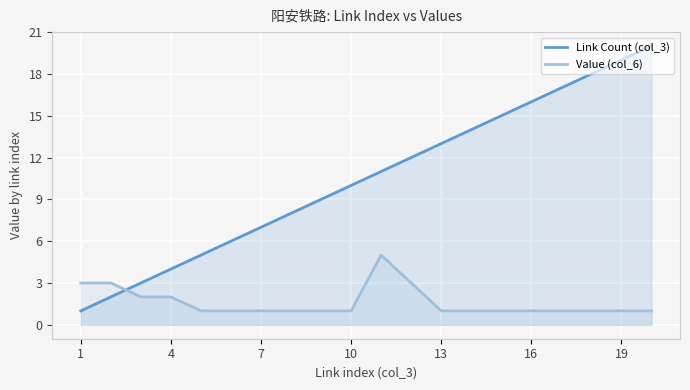

True or false: Link Count (col_3) has more than 0 points higher than both neighbors.

False